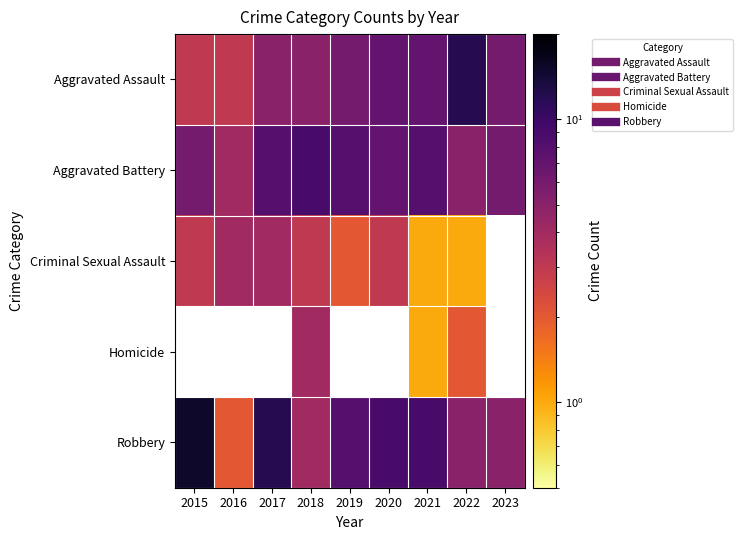

Which series has the widest spread of values?

Robbery